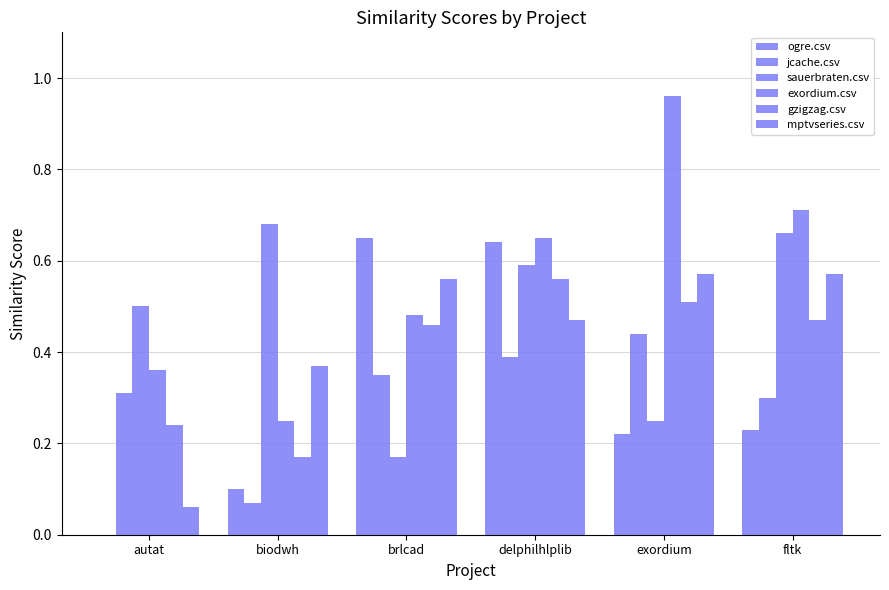

Count the number of categories in the chart.

6